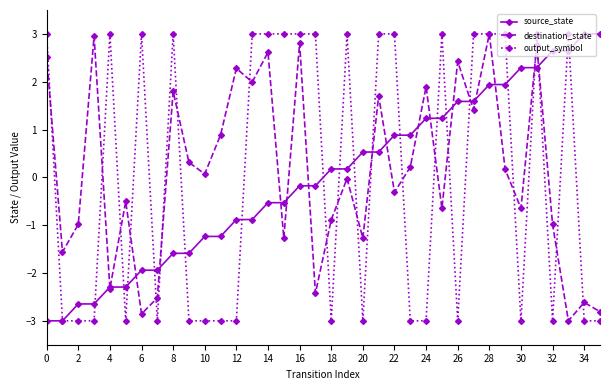

How many values in output_symbol are below zero?

18